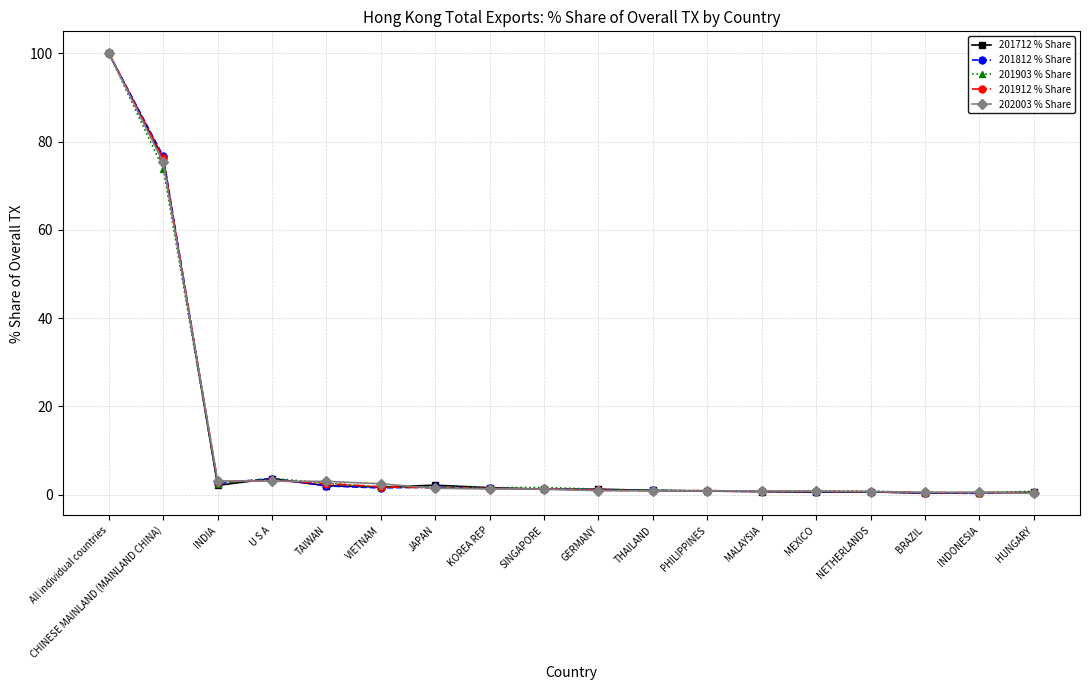

At which category is the sum across all series the highest?

All individual countries